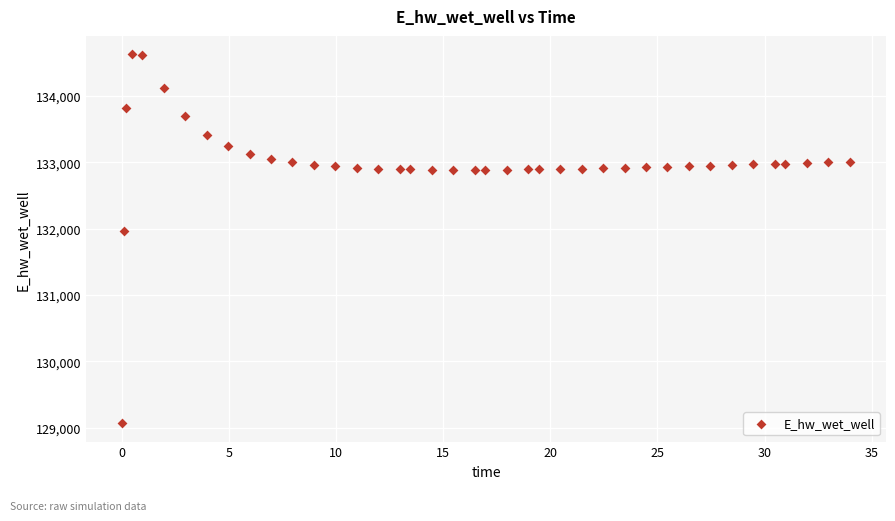

What is the range of Y values (max minus min)?

5557.7